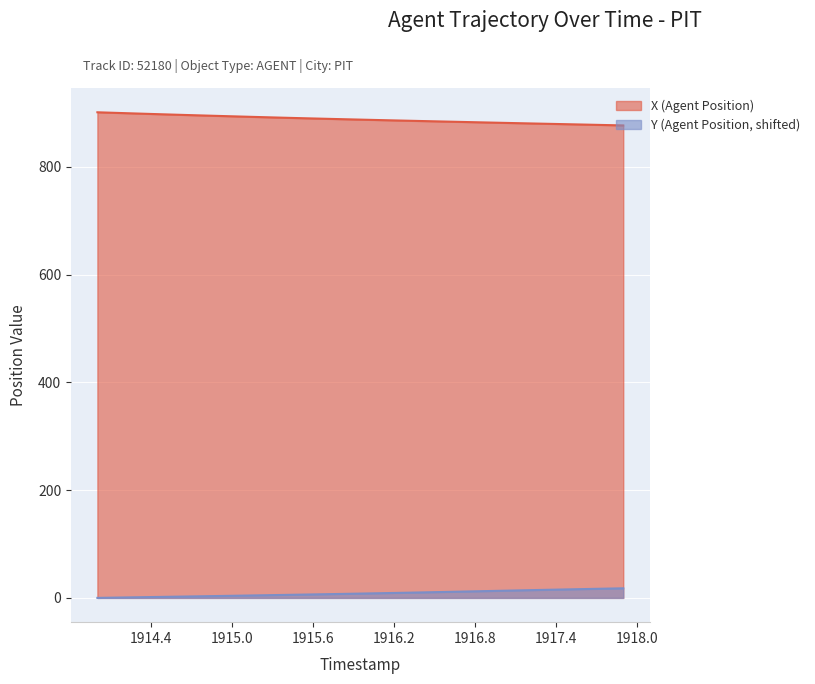

True or false: Y (Agent Position) has more than 1 points higher than both neighbors.

False